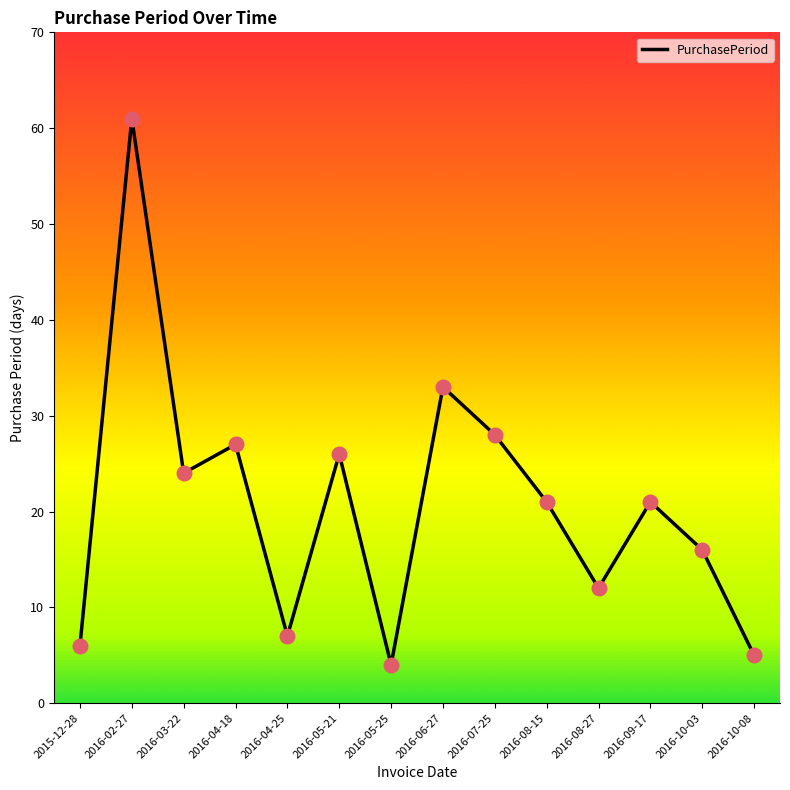

Which has a higher value, 2016-07-25 or 2016-02-27?

2016-02-27